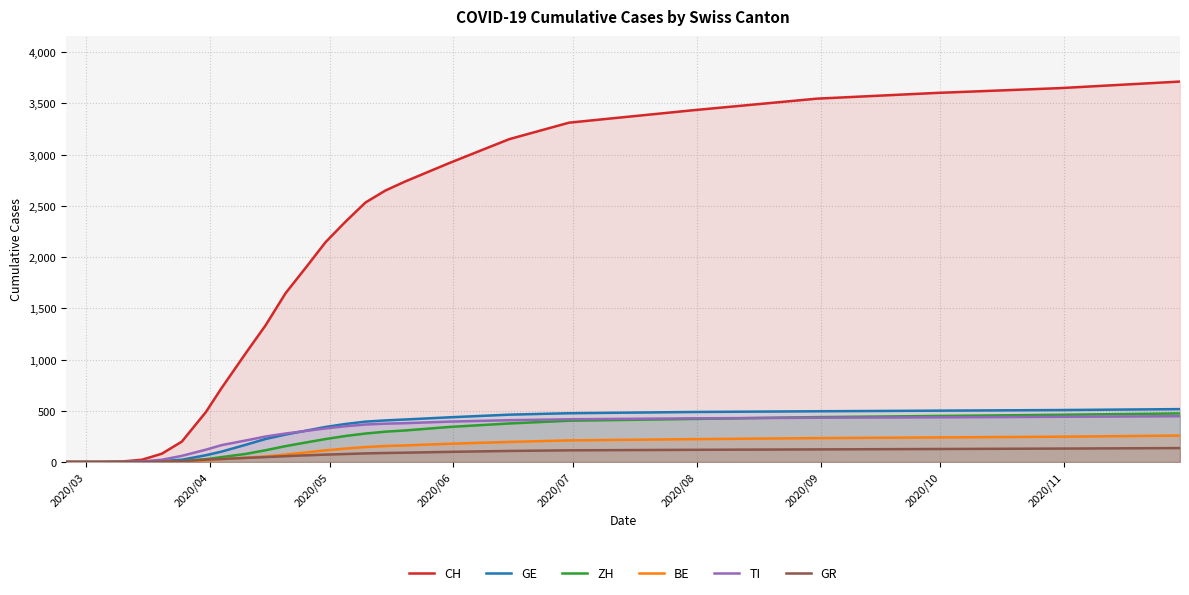

Which series has the widest spread of values?

CH